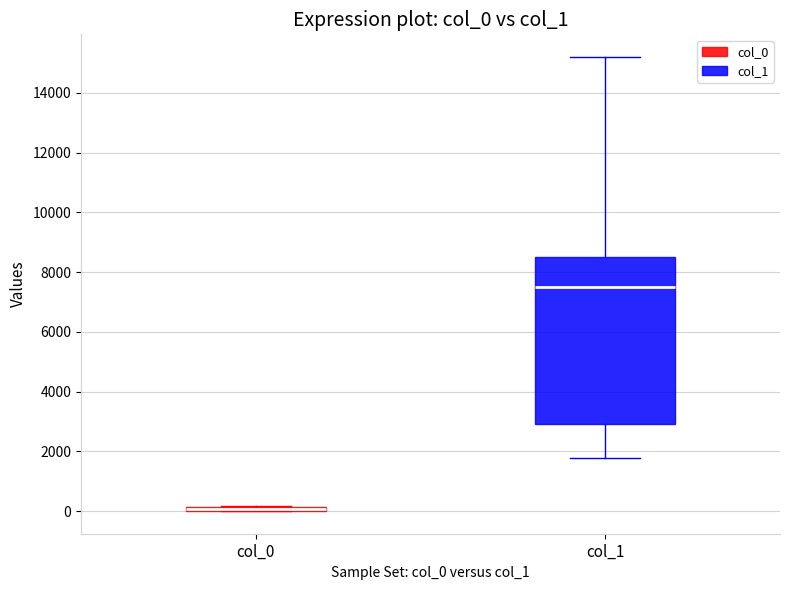

Where is the upper edge of the box for col_1 on the y-axis? The values are not printed on the chart, so give them approximately, as read against the axis.

8600